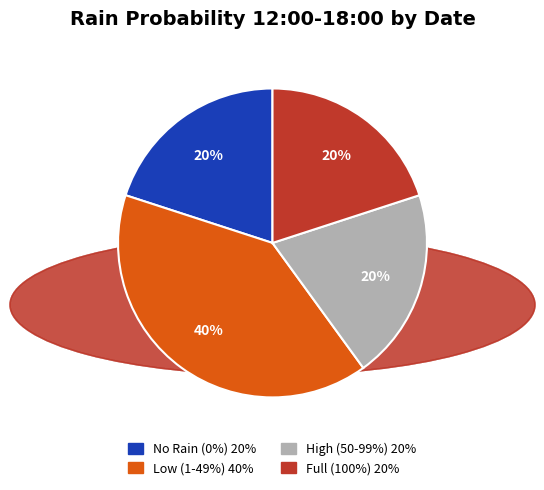

To the nearest percent, what is the difference between the largest and smallest slice percentages?

20%